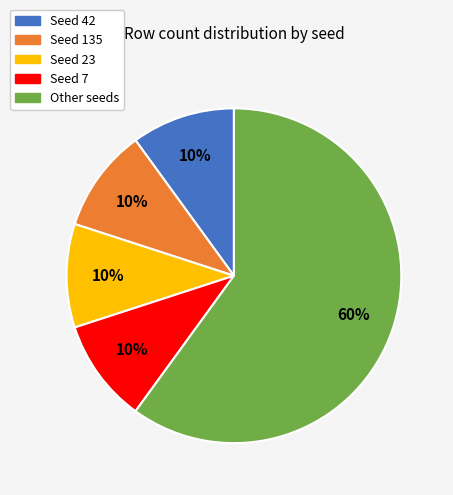

To the nearest percent, what is the average slice percentage?

20%